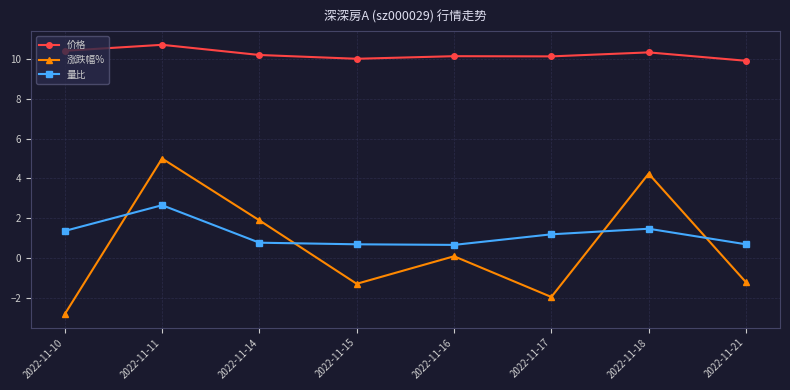

What is the difference between the maximum and minimum values in the 涨跌幅% series?

7.8